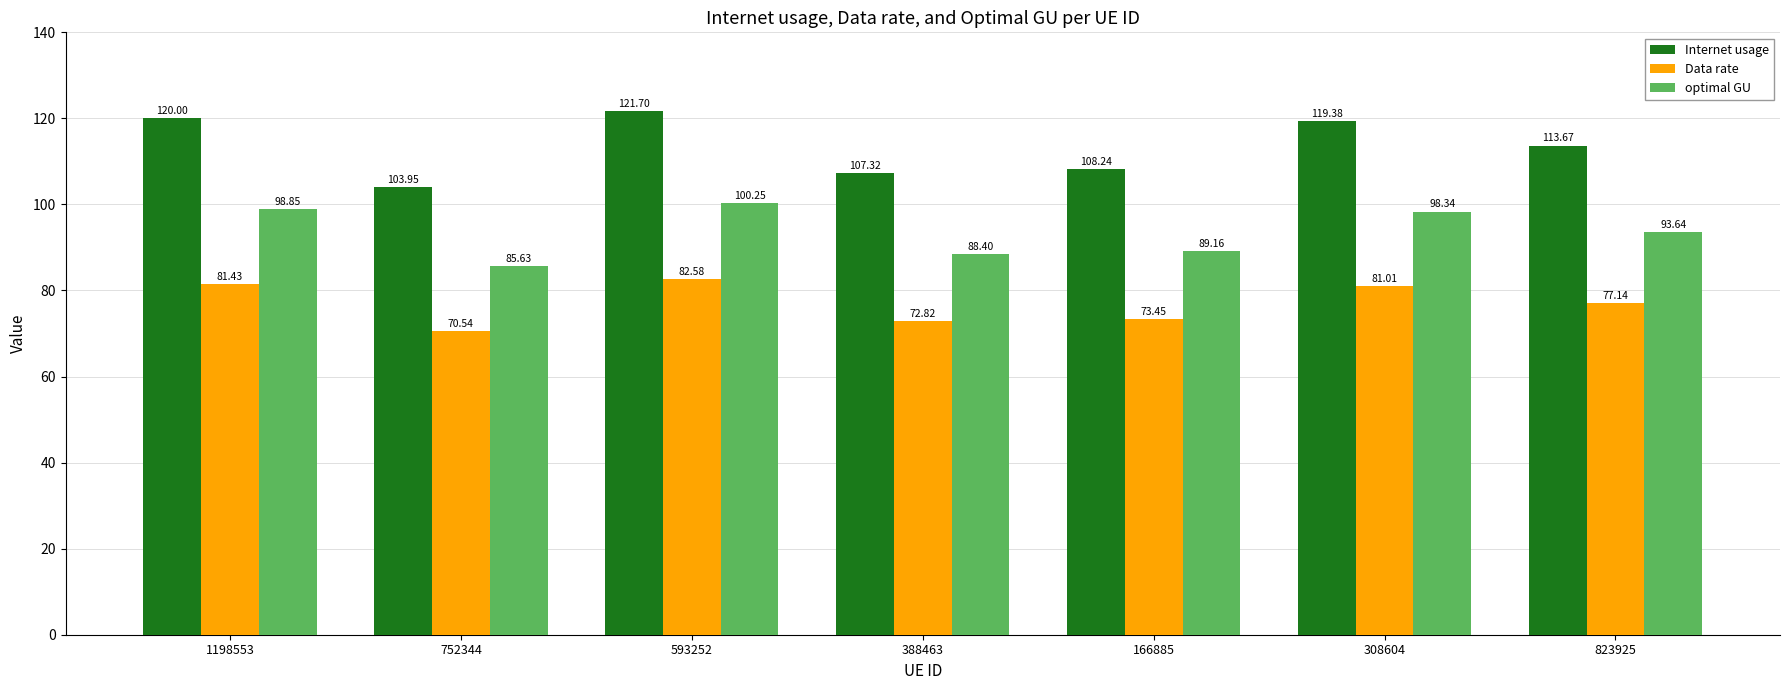

Which series changed the most between 593252 and 308604?

Internet usage